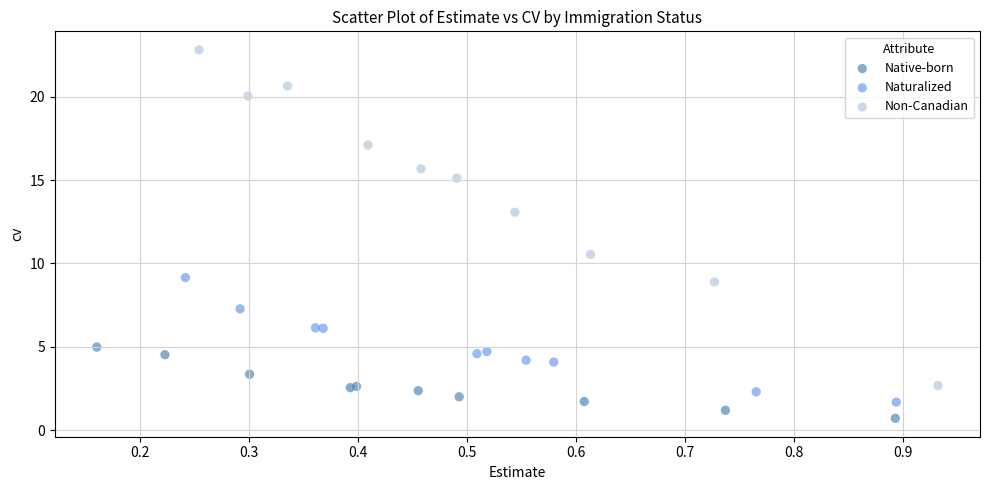

What are all the series names shown in the legend?

Native-born, Naturalized, Non-Canadian